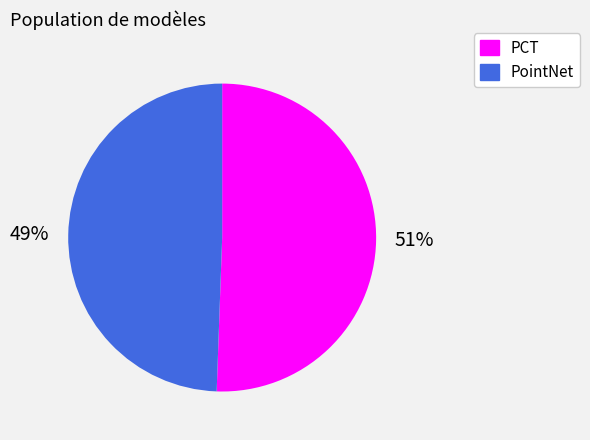

To the nearest percent, what portion does PCT represent?

51%